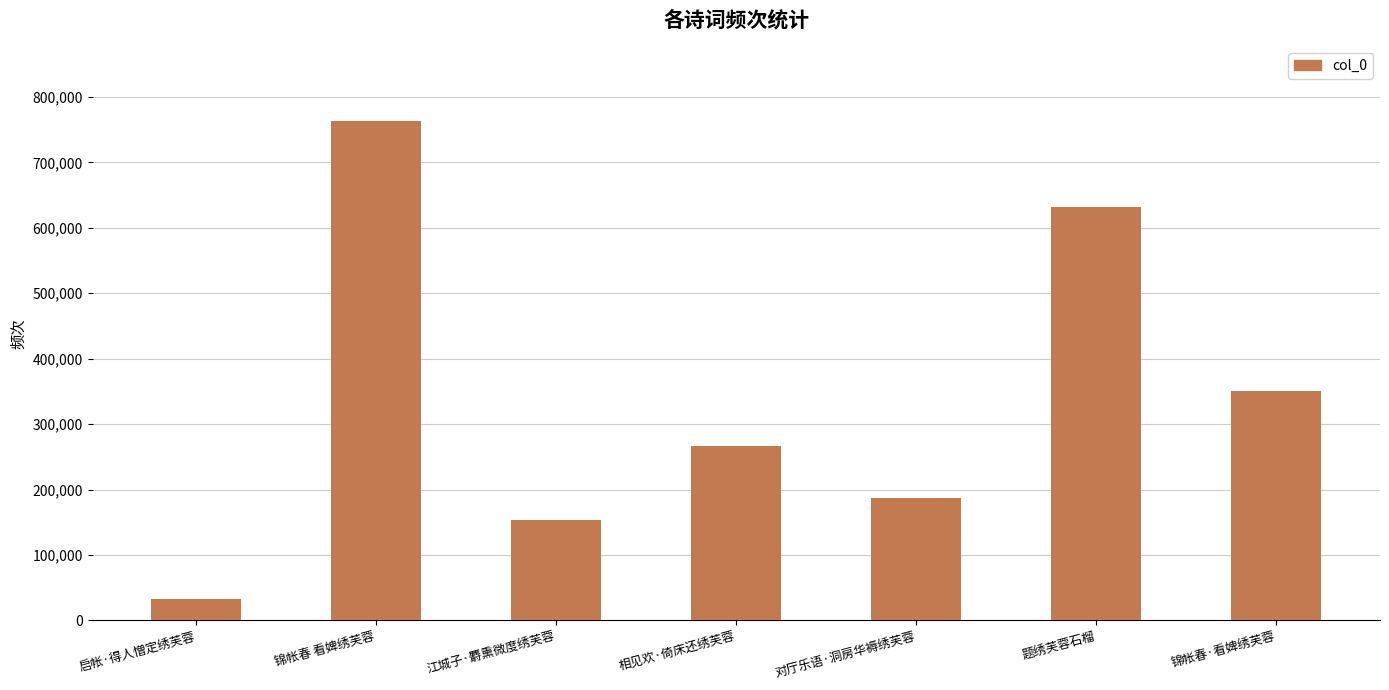

The chart shows a value of 264151 at 对厅乐语·洞房华褥绣芙蓉. True or false?

False